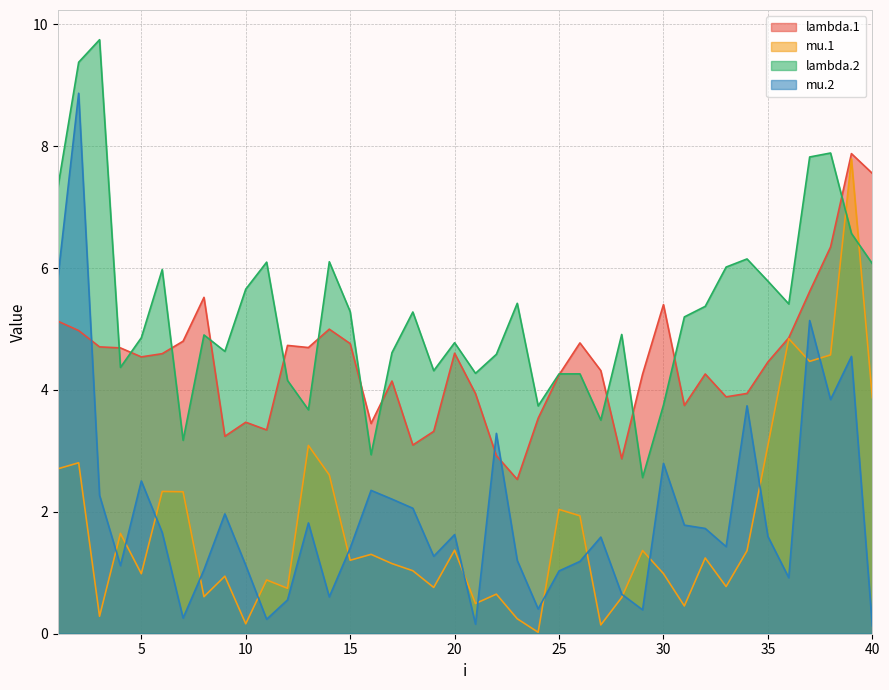

What is the average value of the lambda.1 series?

4.5